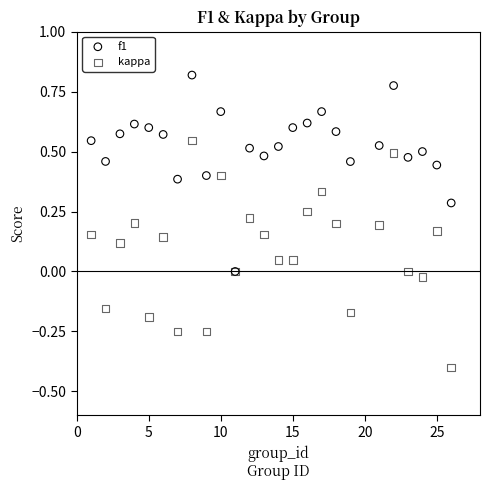

What are all the series names shown in the legend?

f1, kappa